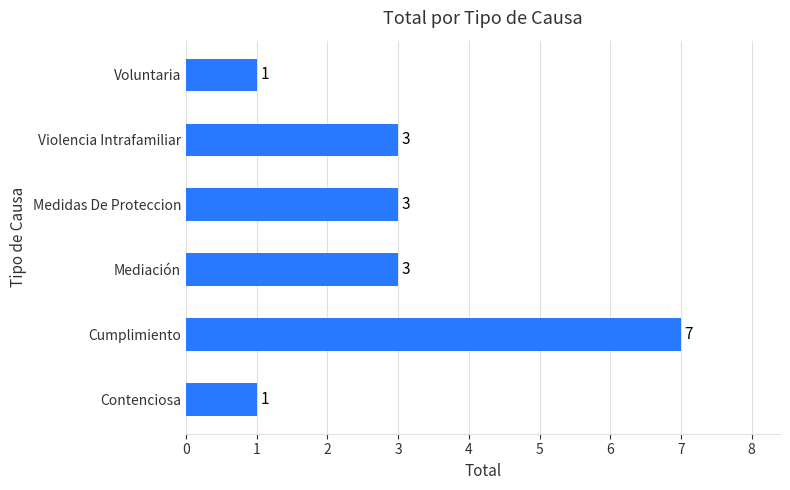

Which has a higher value, Voluntaria or Mediación?

Mediación